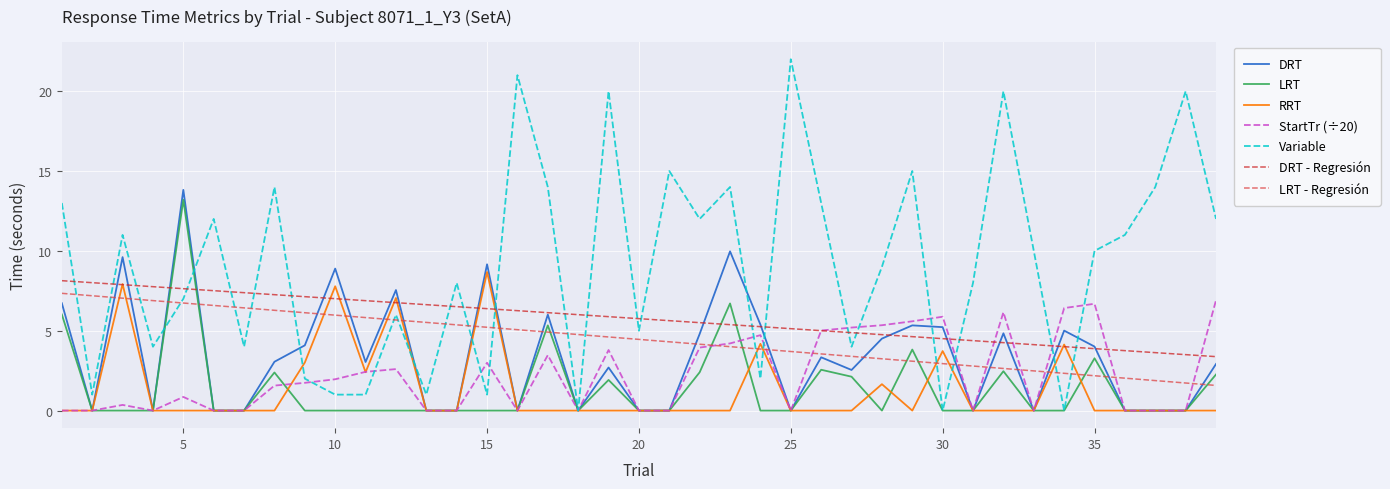

What is the lowest value of the LRT - Regresión series?

1.6